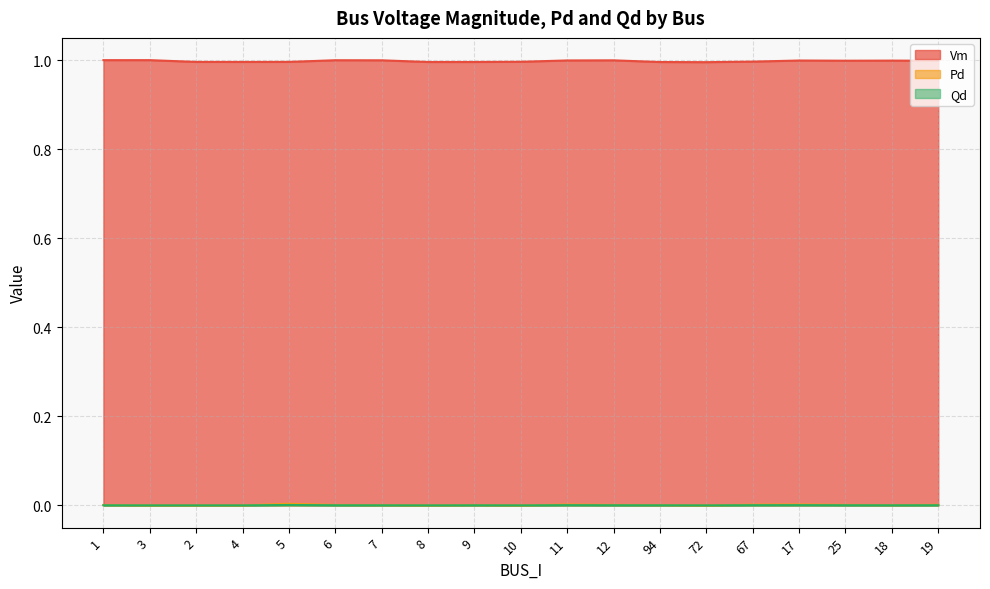

How many interior local peaks does the Pd series have?

4